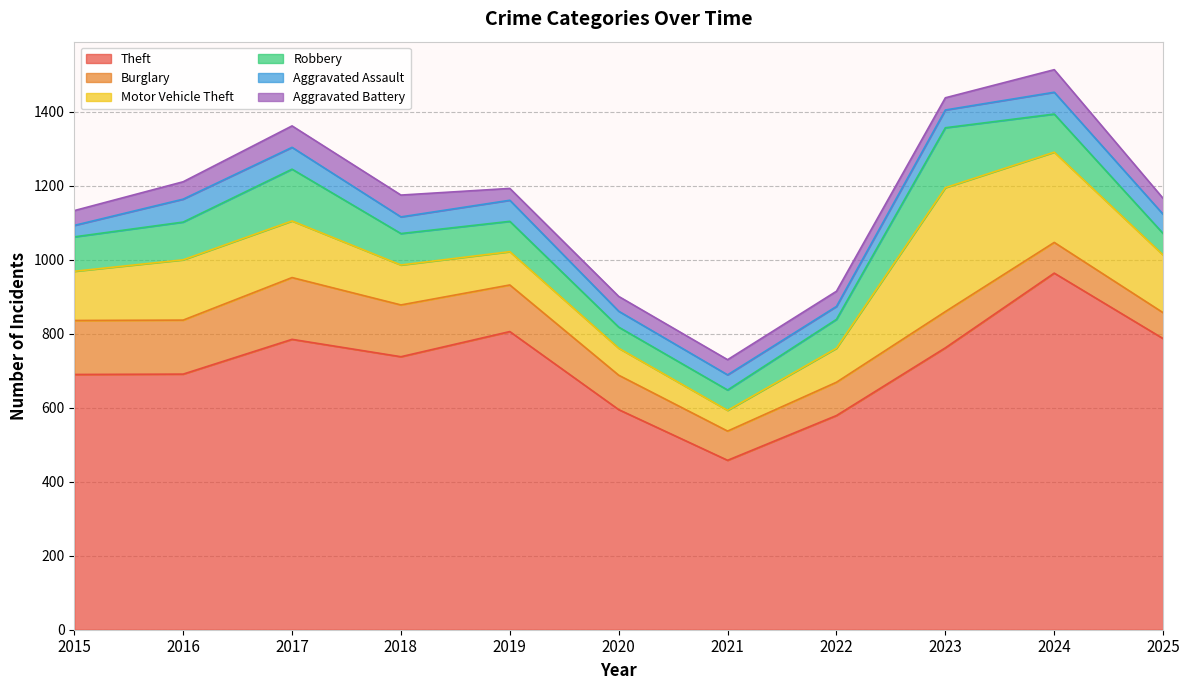

Reading left to right, what are all the values shown in this chart?

Theft: 690	691	785	738	806	595	458	579	762	964	787
Burglary: 146	146	167	140	126	93	79	90	98	83	70
Motor Vehicle Theft: 133	163	153	108	90	73	56	92	335	244	156
Robbery: 93	102	140	85	82	57	55	78	162	103	58
Aggravated Assault: 31	62	59	45	57	43	41	35	48	59	52
Aggravated Battery: 40	47	58	59	32	40	41	41	33	61	43